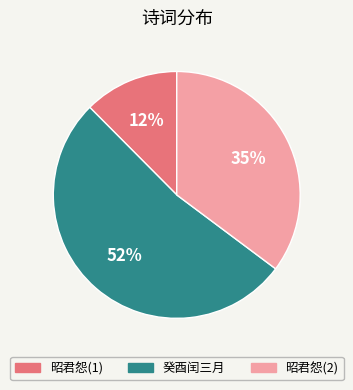

Is there a majority slice in this chart?

Yes